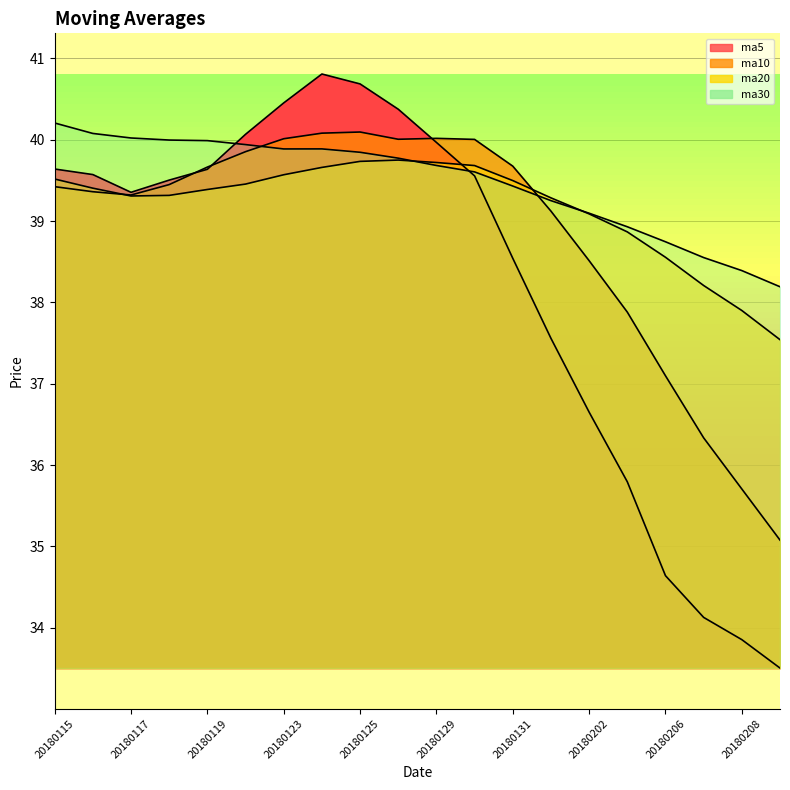

At which label is ma30 closest to 39?

20180205